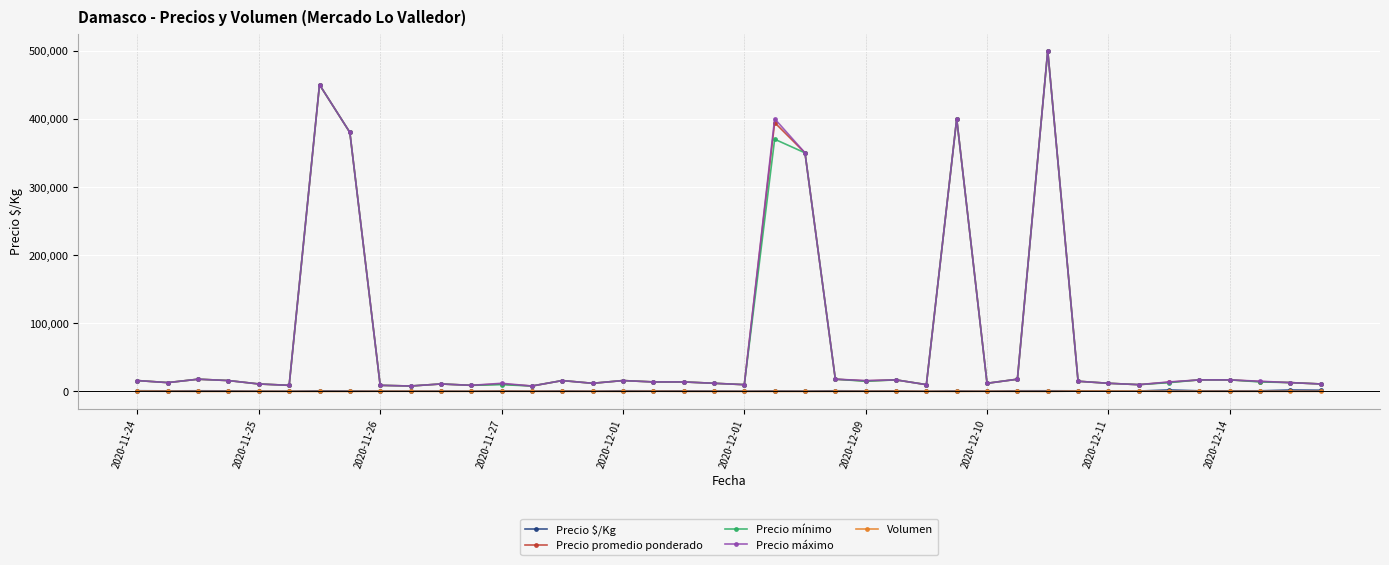

True or false: Precio mínimo and Volumen intersect in this chart.

False